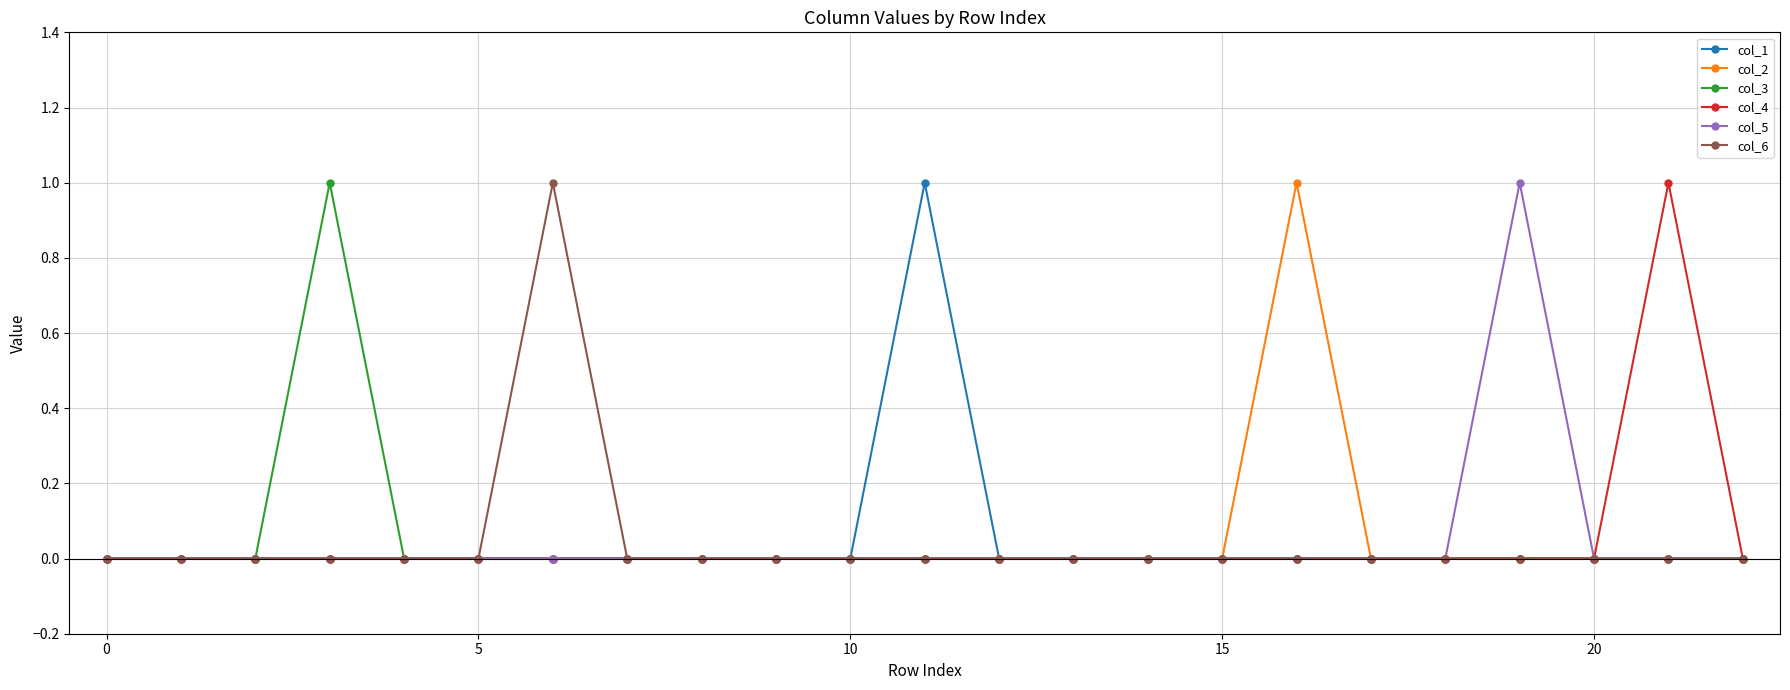

True or false: col_3 has more than 0 points higher than both neighbors.

True